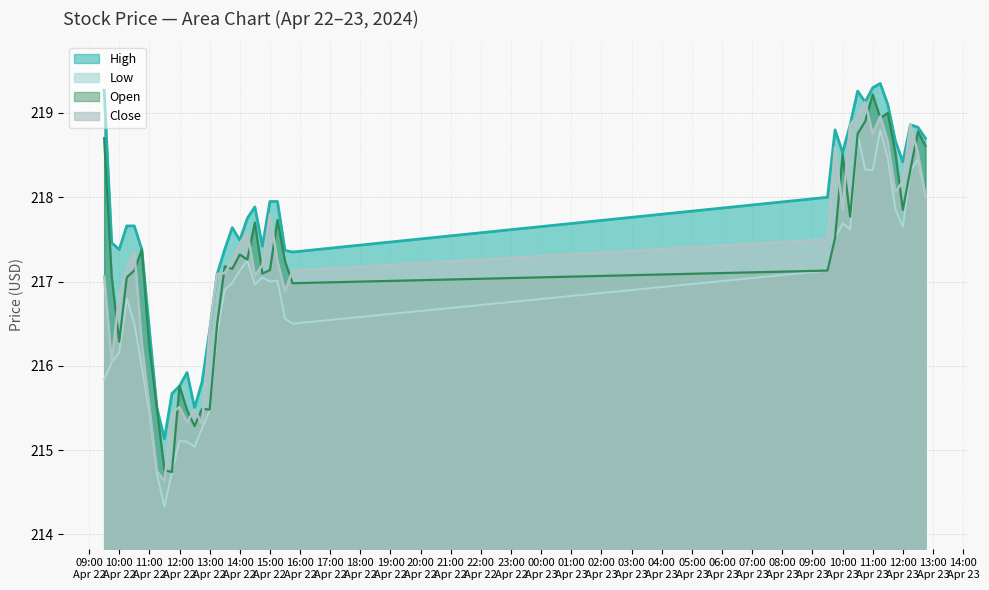

What is the label of the 22nd point from the left?

2024-04-22 14:45:00